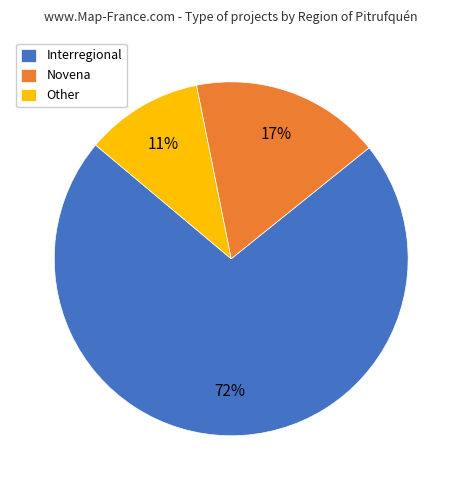

True or false: Other accounts for 23% of the total.

False